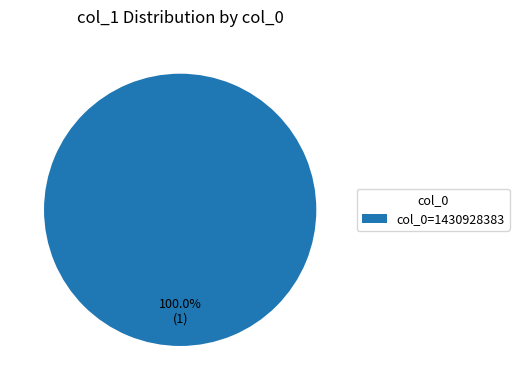

Rank the categories by value from lowest to highest.

col_0=1430928383